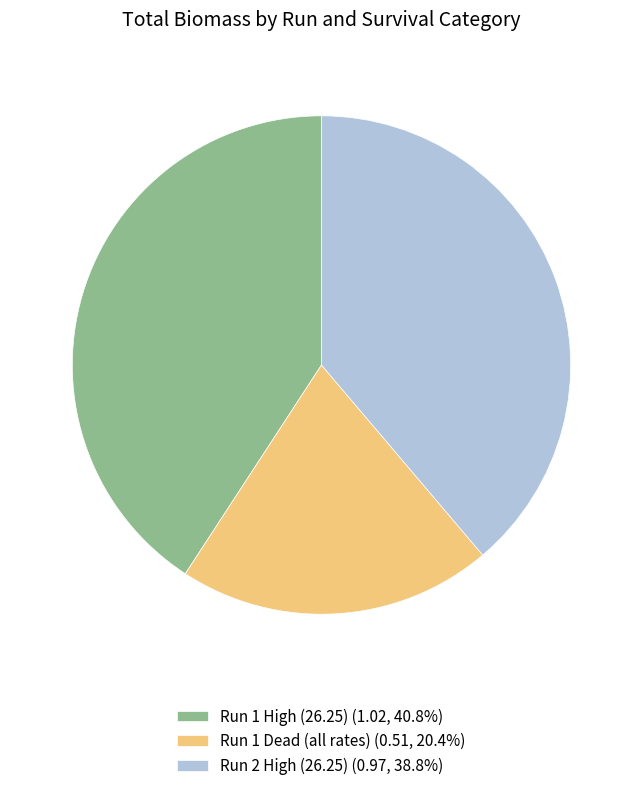

Do Run 2 High (26.25) (0.97, 38.8%) and Run 1 High (26.25) (1.02, 40.8%) together represent more than half of the pie?

Yes